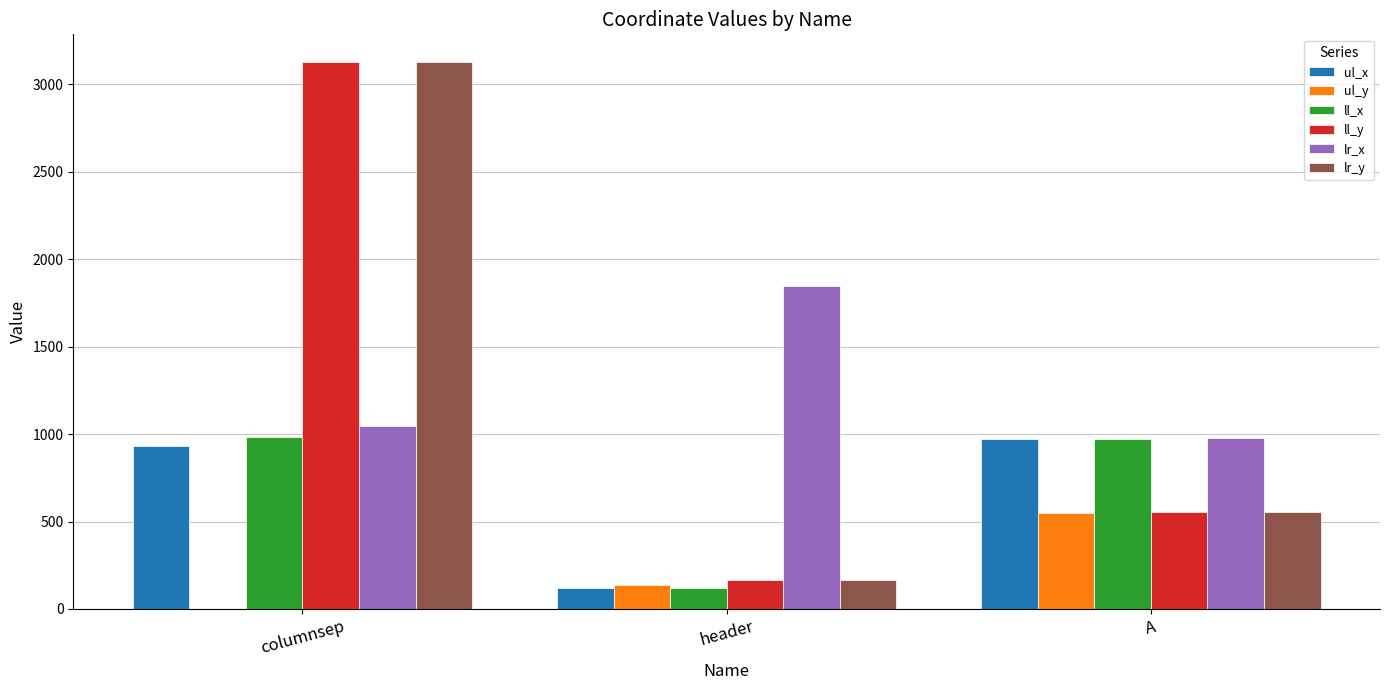

At which category is the sum across all series the highest?

columnsep